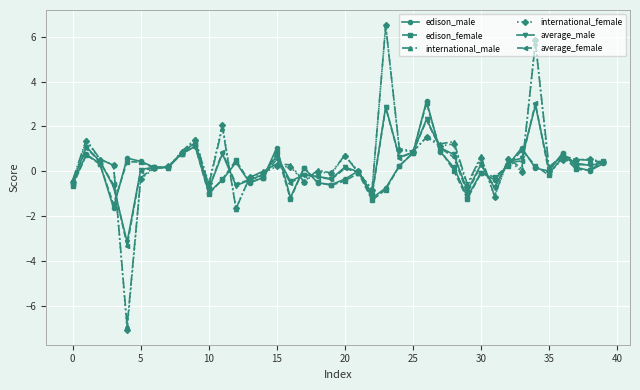

How many data points does each series have?

40